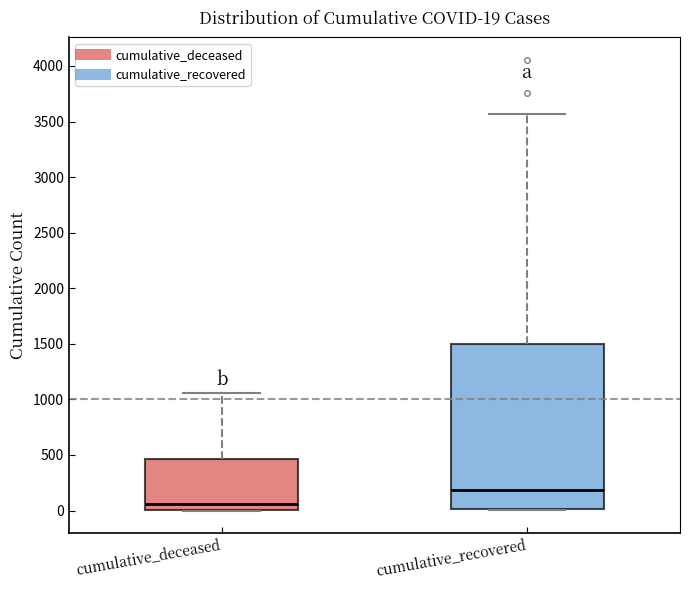

Which box's median line is the lowest?

cumulative_deceased